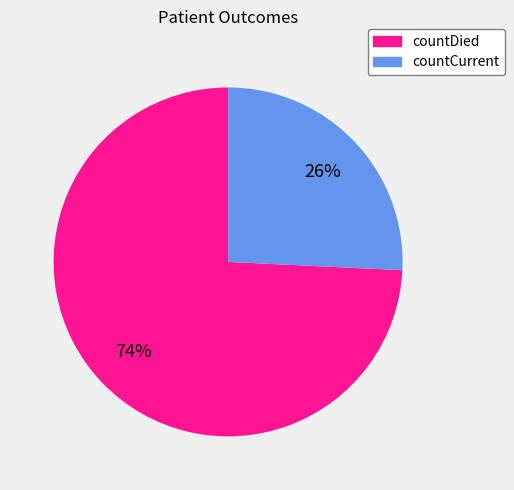

How many segments does this pie chart have?

2